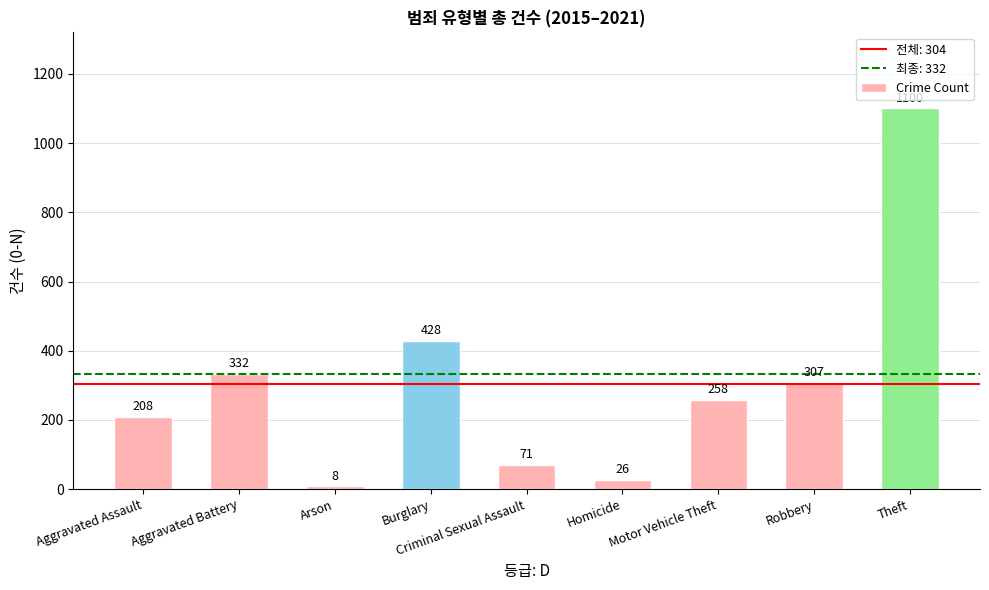

How many categories are shown in the chart?

9